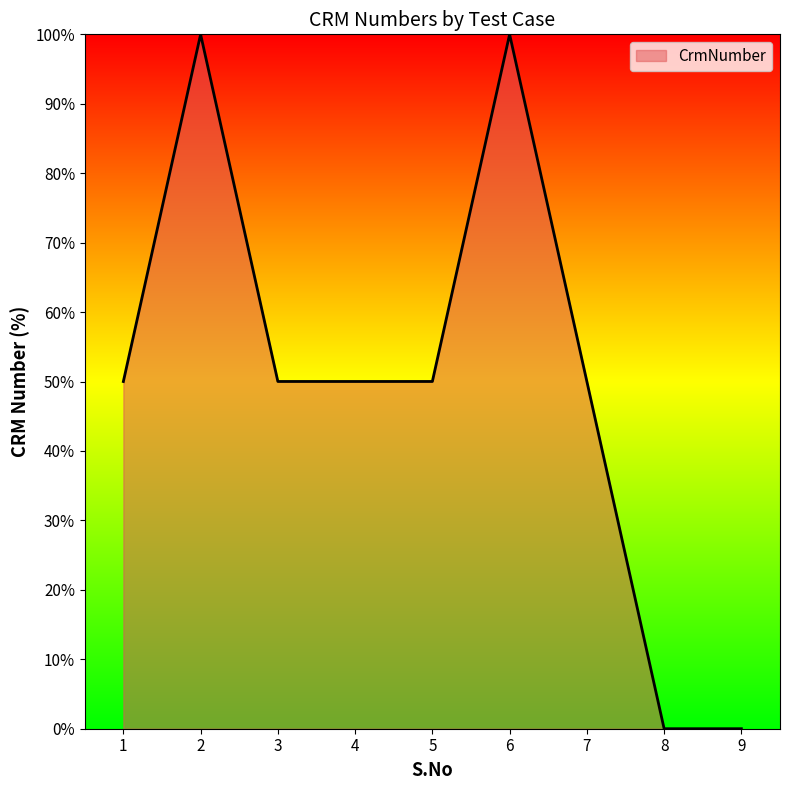

Where is the first local maximum?

2